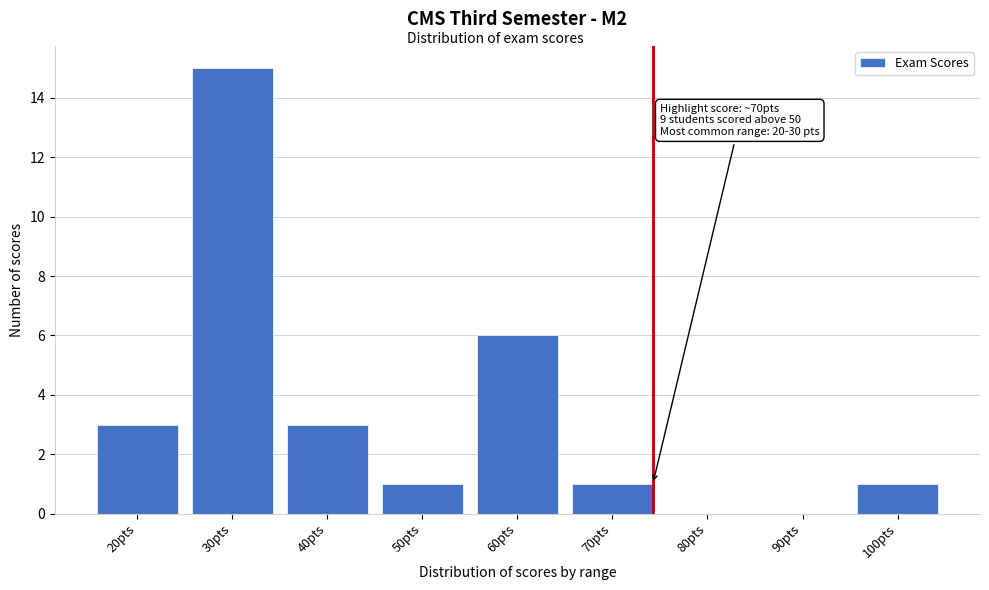

Reading right to left, transcribe all the data shown in this chart.

100pts=1	90pts=0	80pts=0	70pts=1	60pts=6	50pts=1	40pts=3	30pts=15	20pts=3